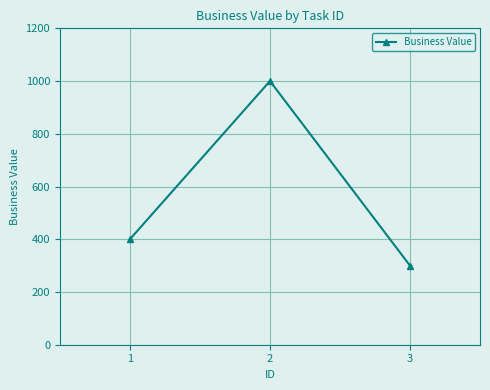

How many categories are shown in the chart?

3